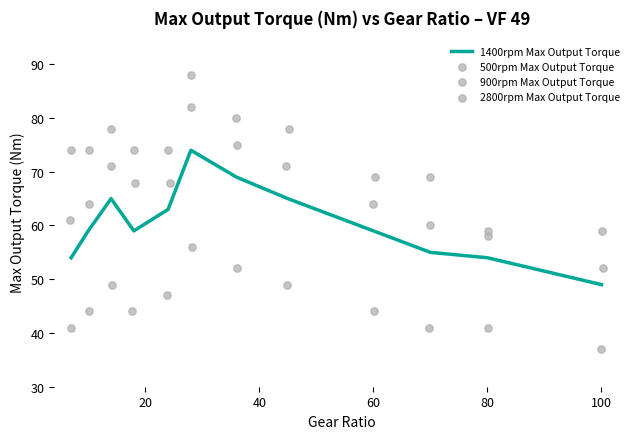

What are all the series names shown in the legend?

1400rpm Max Output Torque, 500rpm Max Output Torque, 900rpm Max Output Torque, 2800rpm Max Output Torque